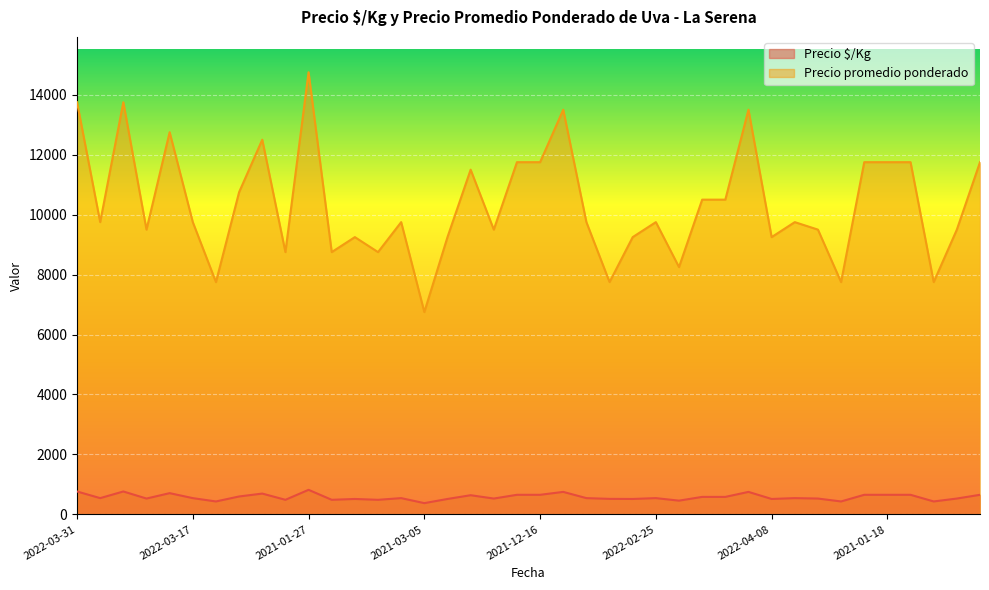

How many data points does each series have?

40